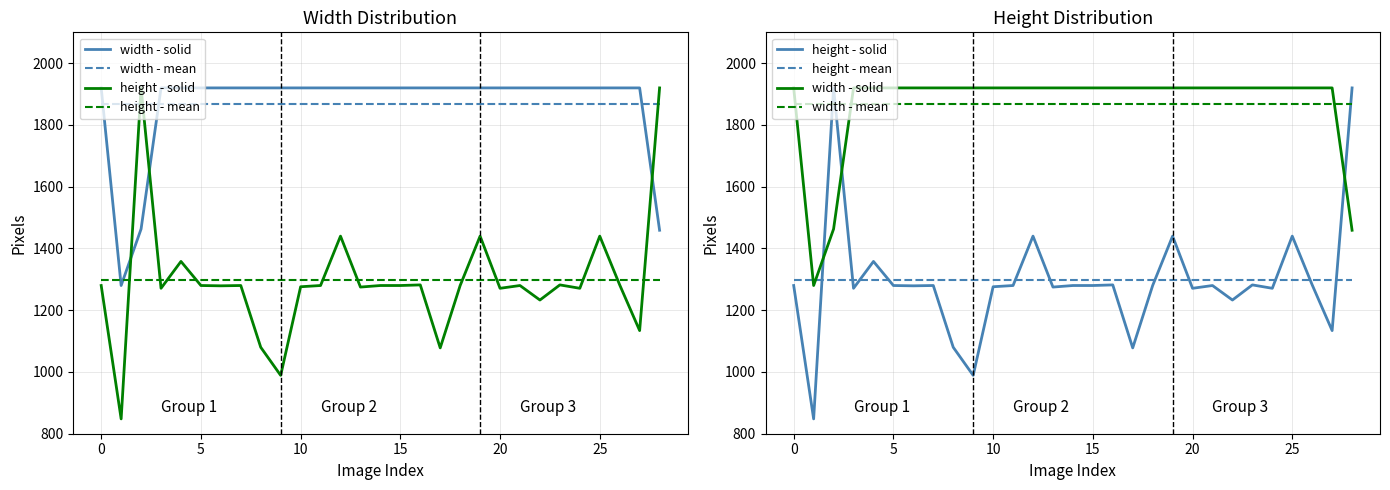

What is the value of the width - mean point at the 20th from the left?

1866.3